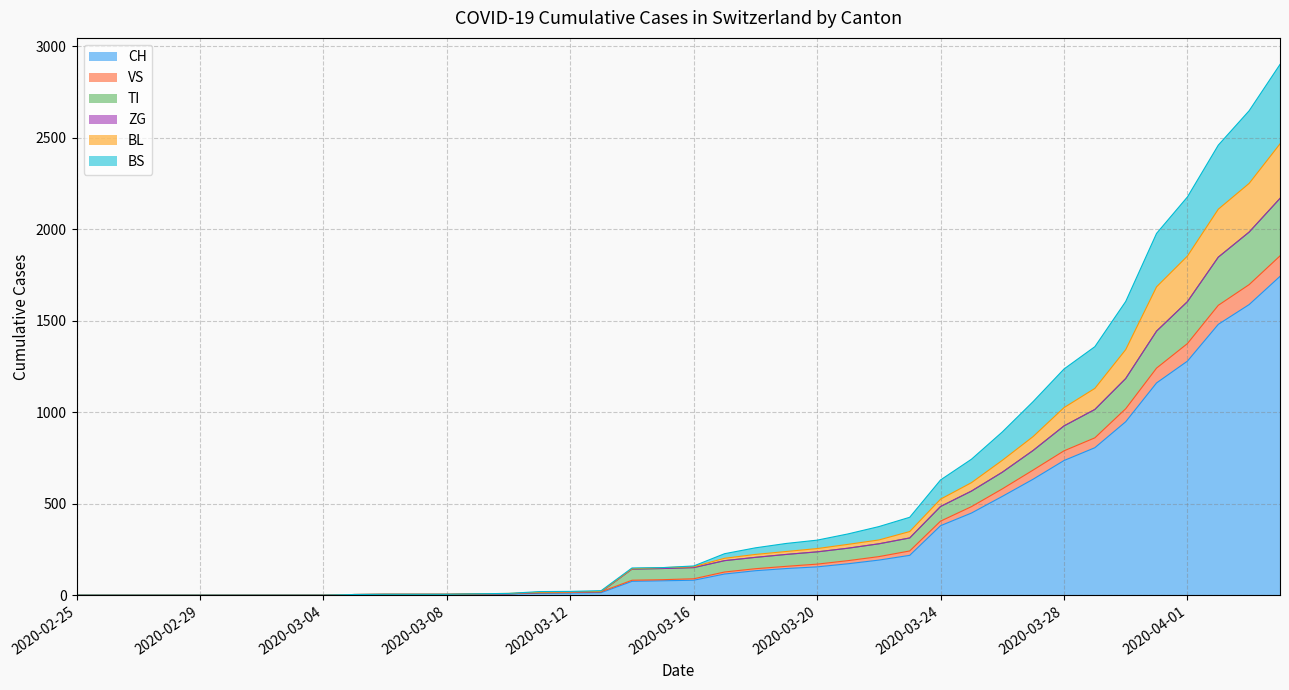

What is the highest value of the CH series?

1742